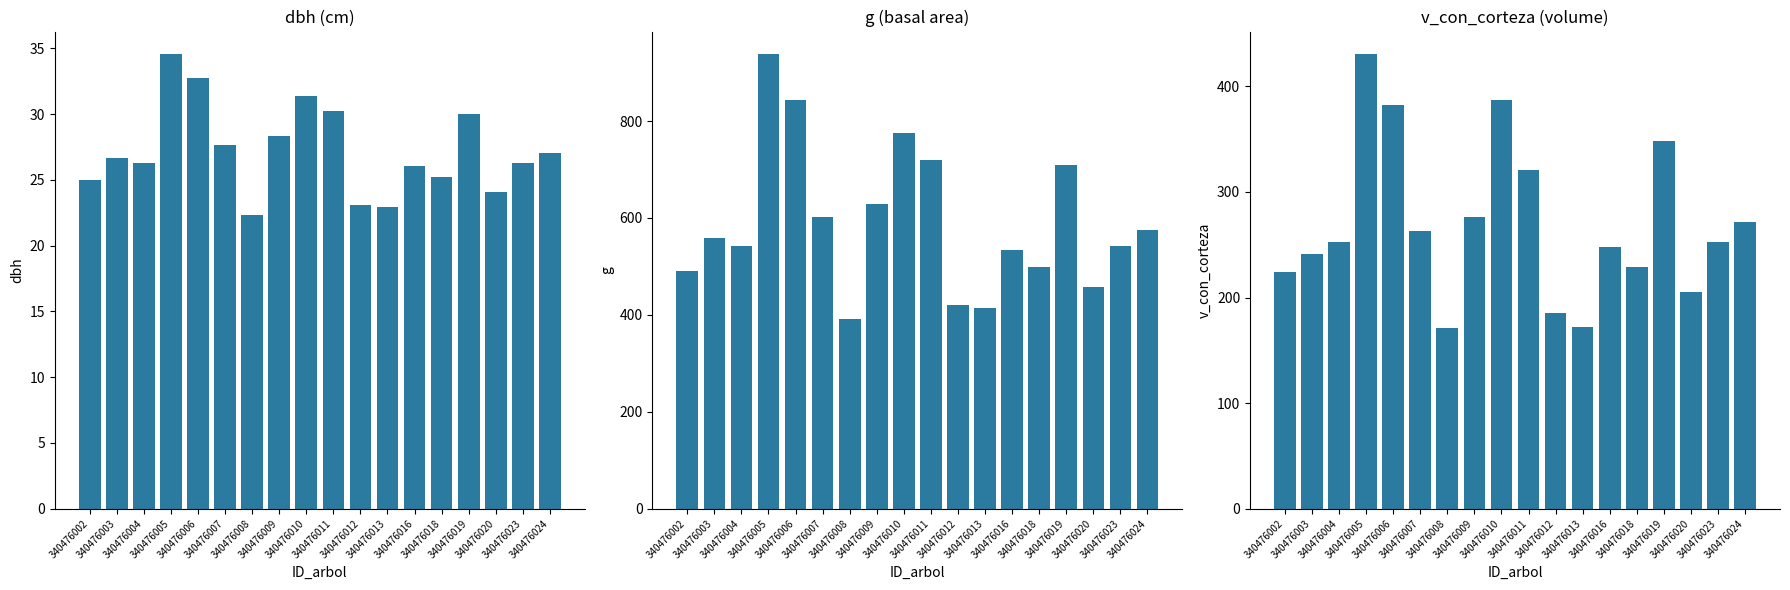

What is the total value across all series at 340476005?

1402.8